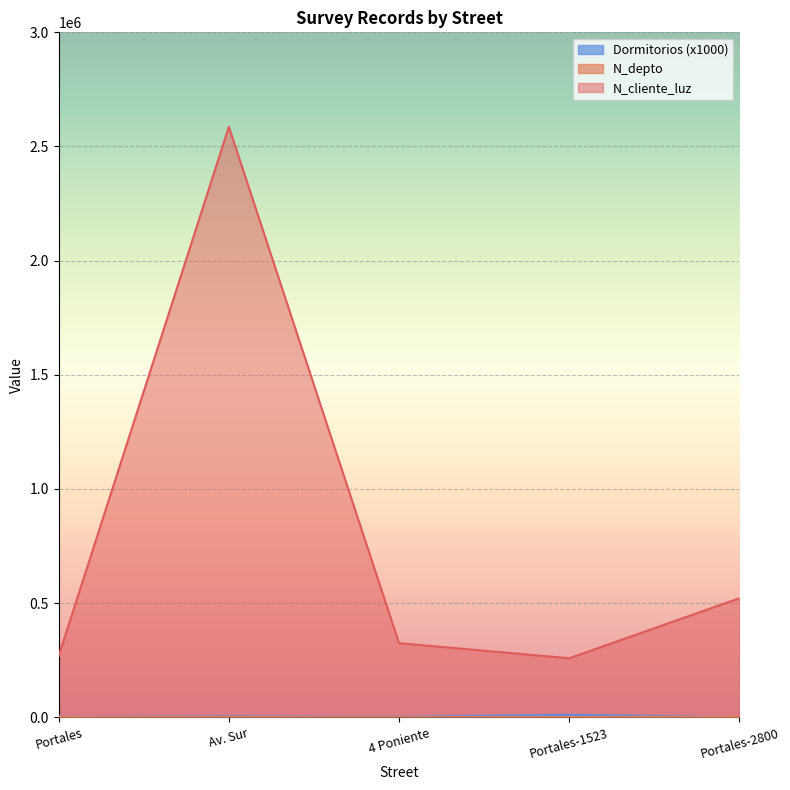

How many lines are shown in the chart?

3